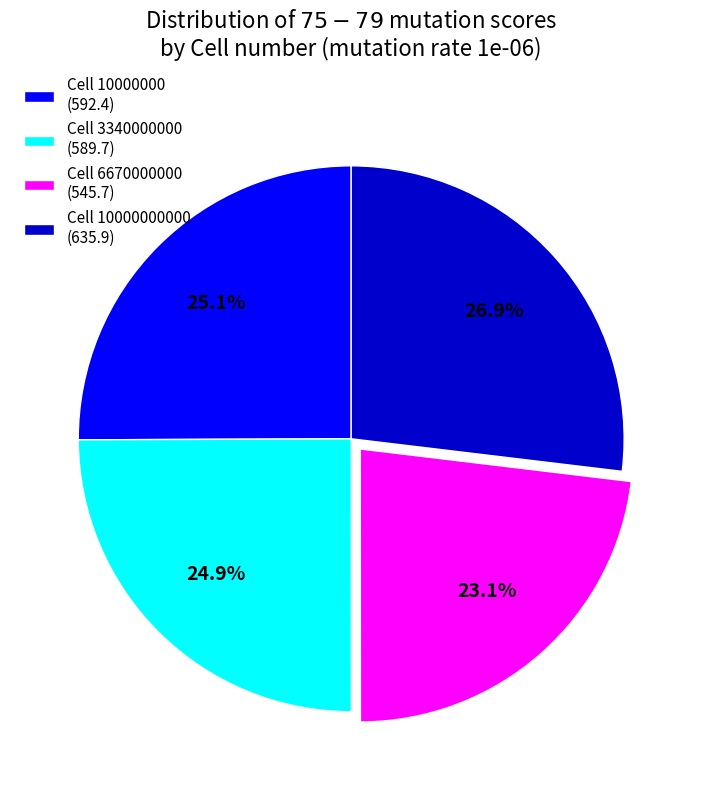

Between Cell 10000000000 (635.9) and Cell 6670000000 (545.7), which is larger?

Cell 10000000000 (635.9)